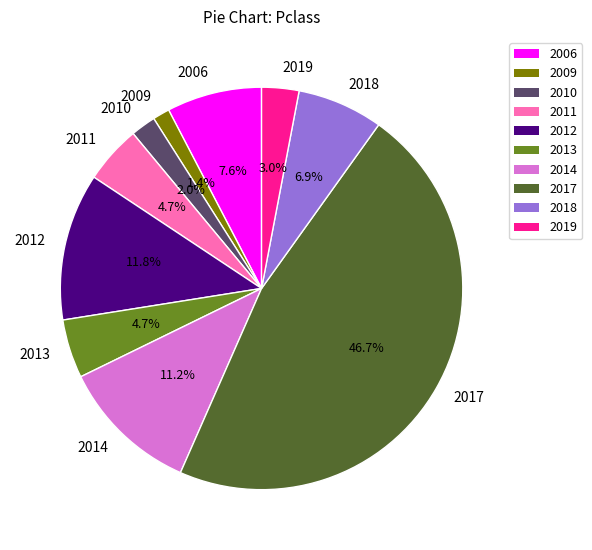

The 2011 slice represents 13% of the pie. True or false?

False